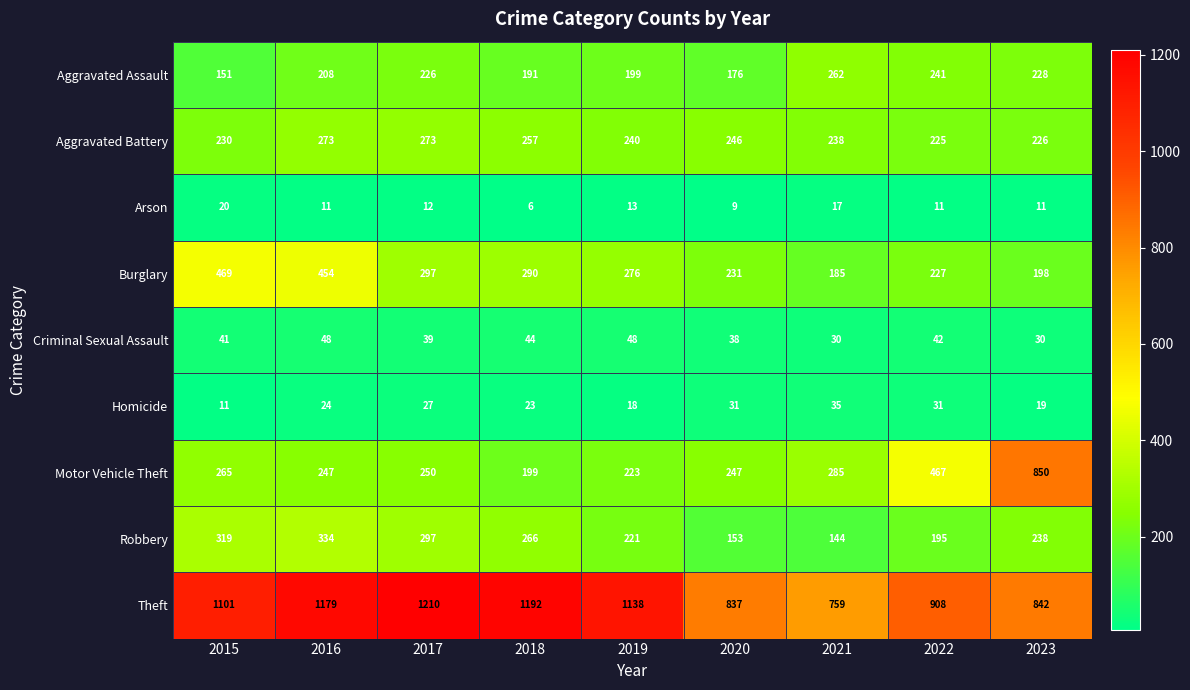

The value of Burglary at 2015 is 469. True or false?

True